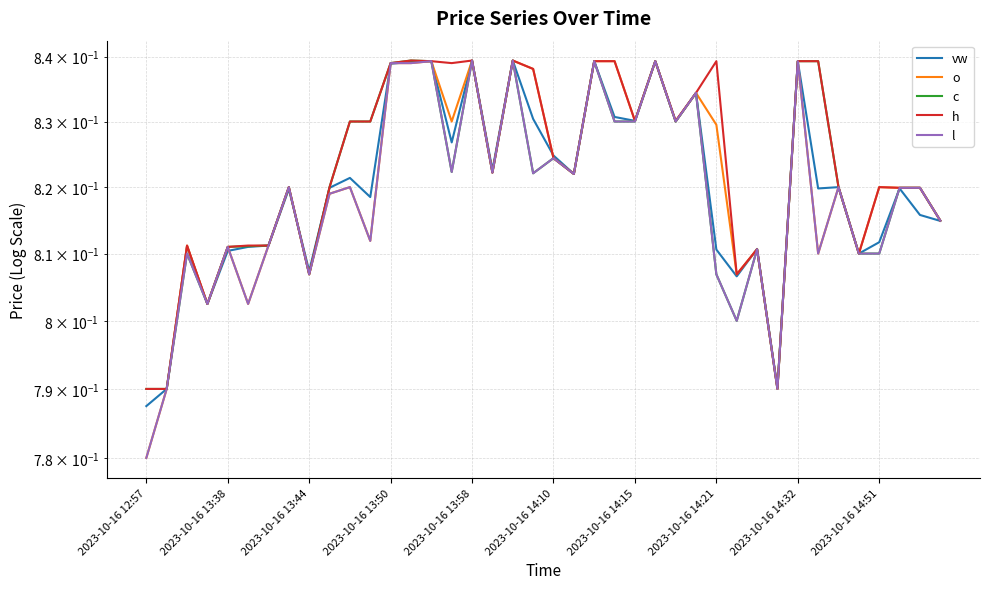

True or false: o and c cross at least once.

False